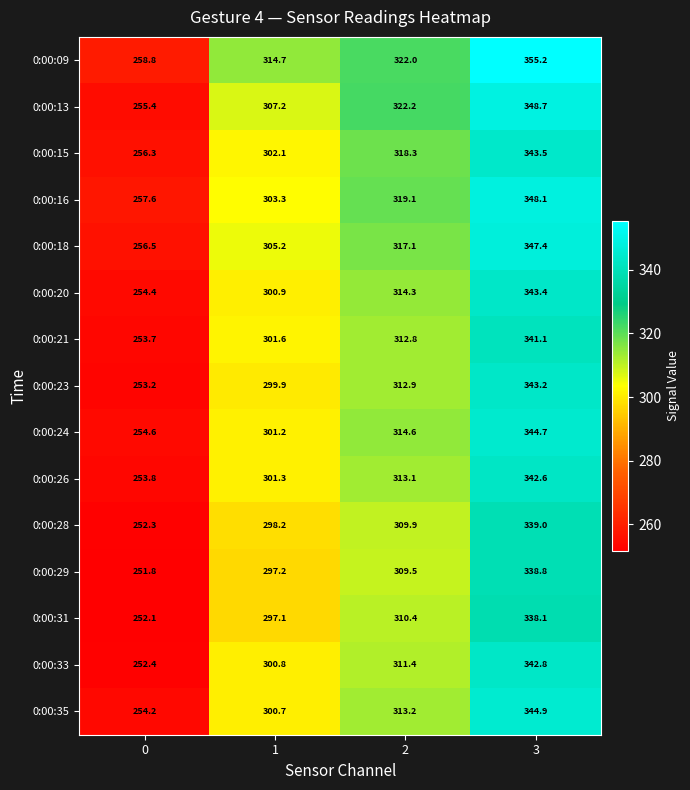

The value of 0:00:16 at 1 is 303.3. True or false?

True